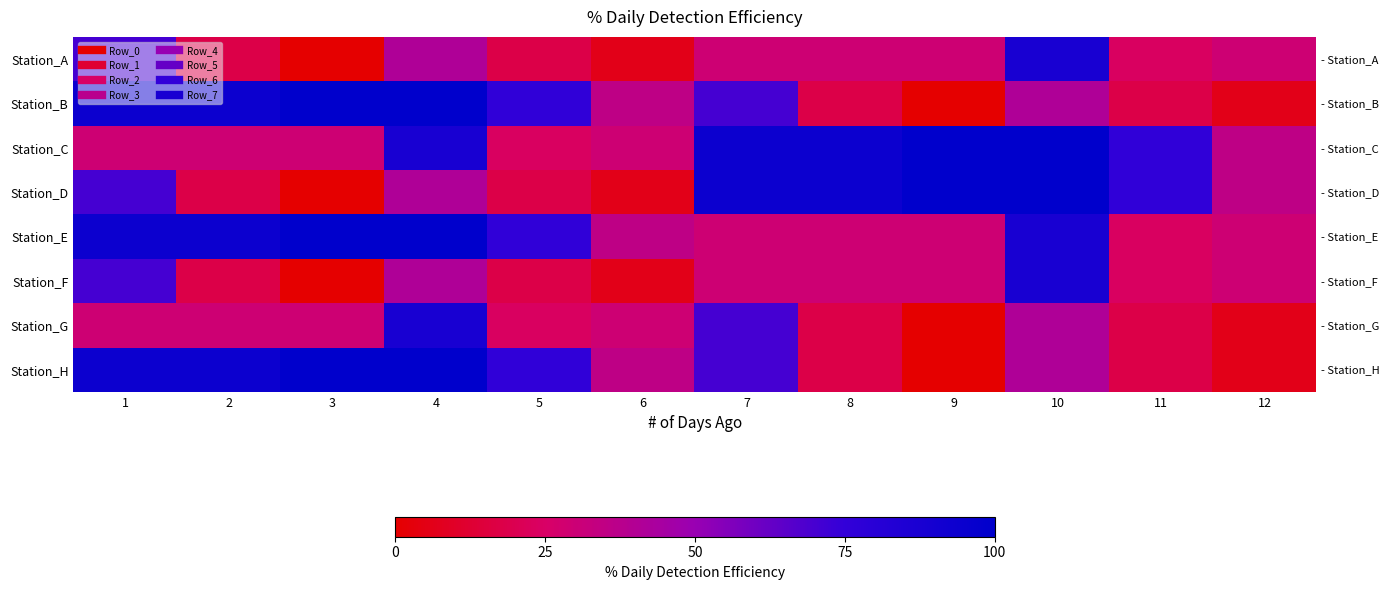

Rank the series at 5 from highest to lowest value.

Station_B, Station_E, Station_H, Station_C, Station_G, Station_A, Station_D, Station_F